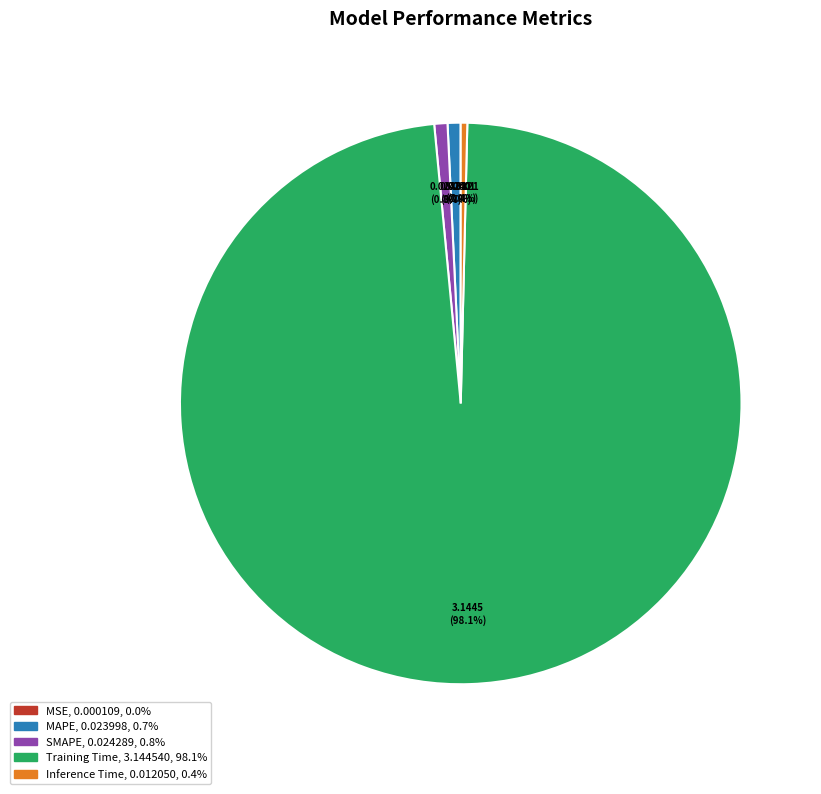

Do Inference Time and MAPE together represent more than half of the pie?

No